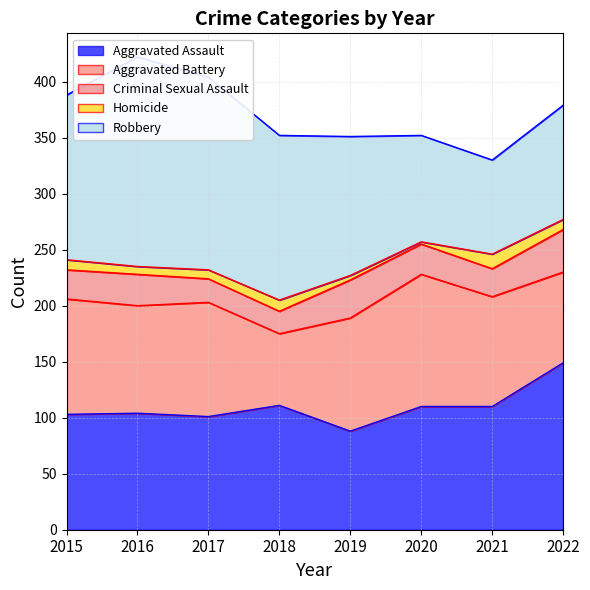

True or false: Criminal Sexual Assault and Robbery intersect in this chart.

False